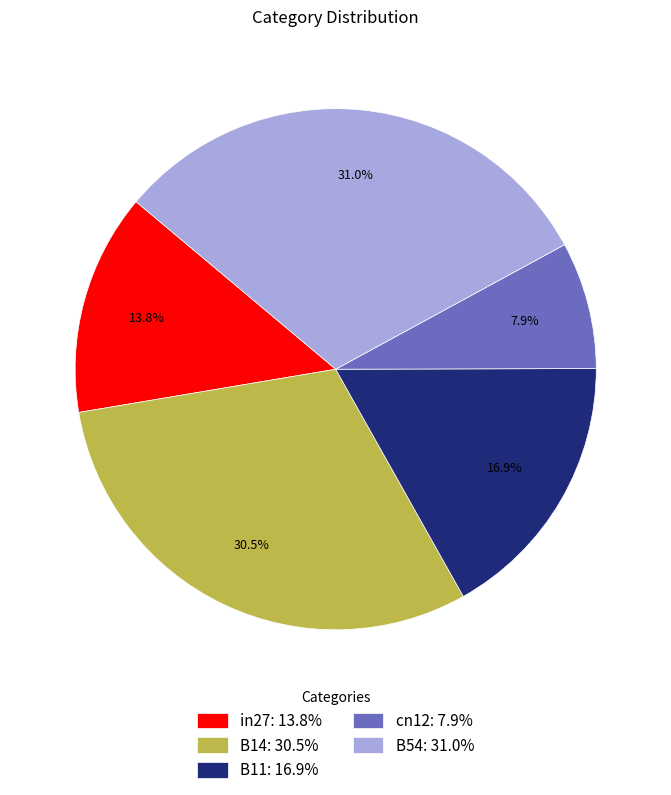

Is it true that in27 is 2% of the pie?

False